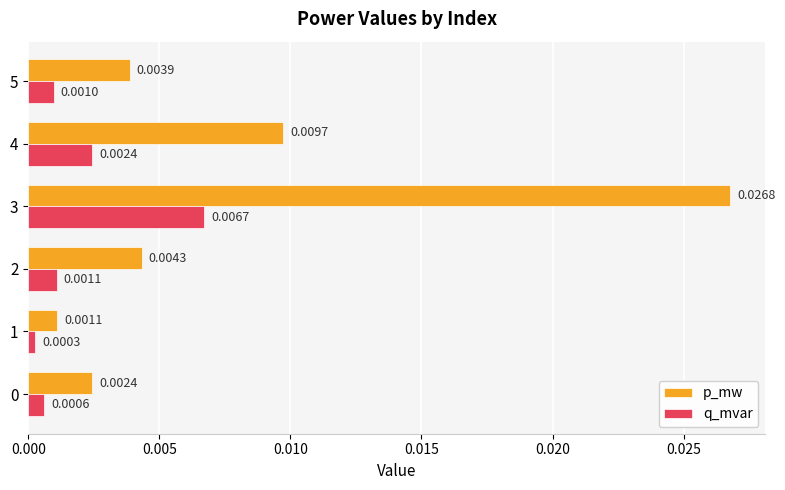

Is the value of p_mw at 2 greater than the value of q_mvar at 1?

Yes